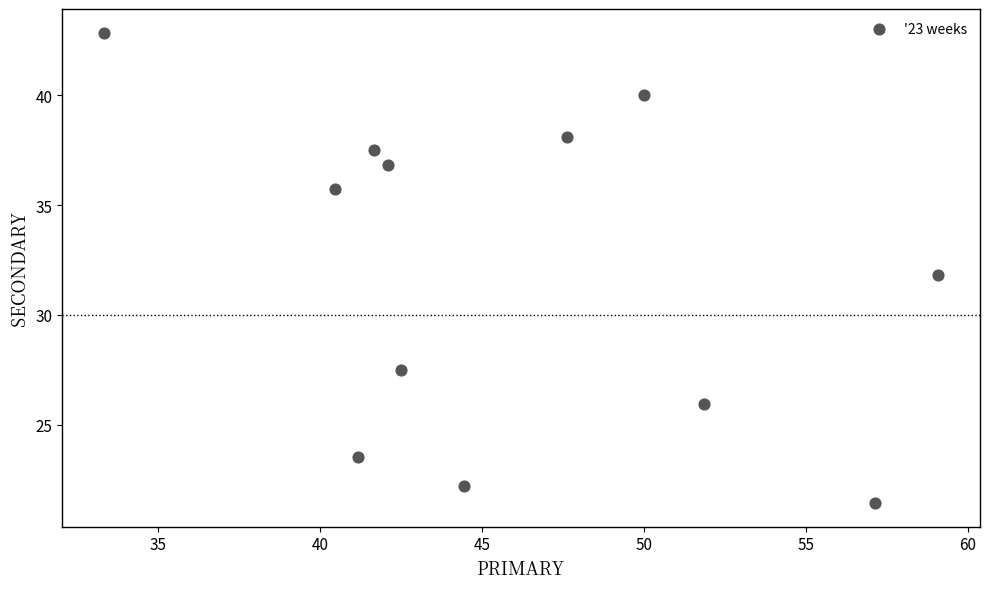

What is the average Y value?

32.0